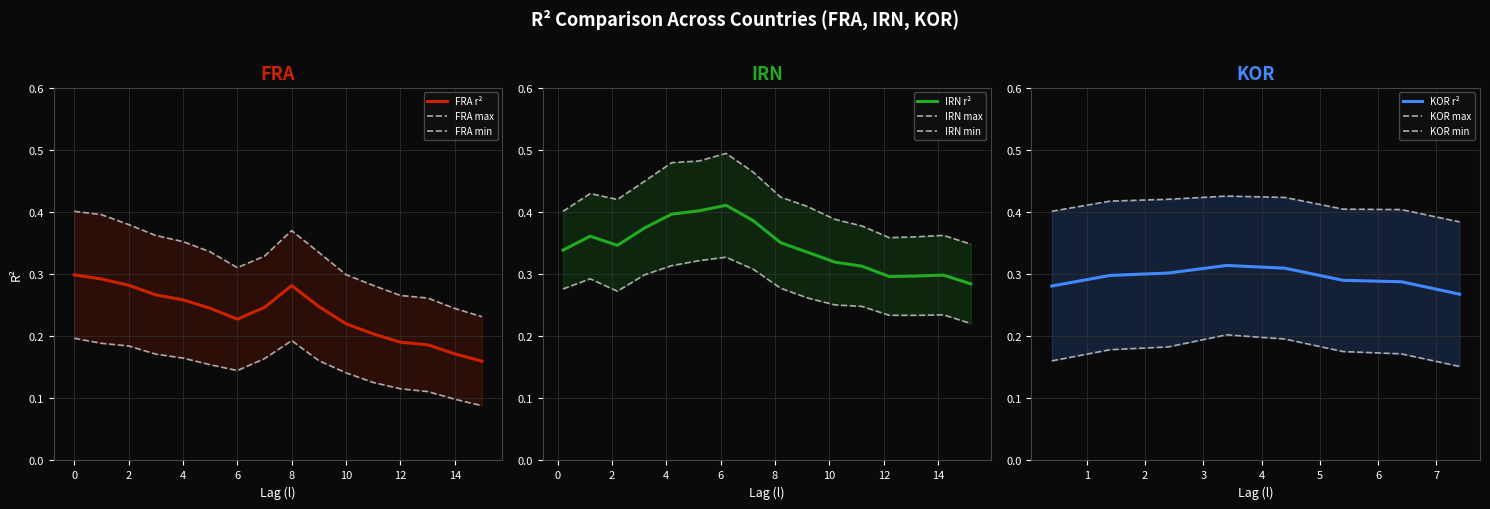

Which series has the widest spread of values?

FRA_max